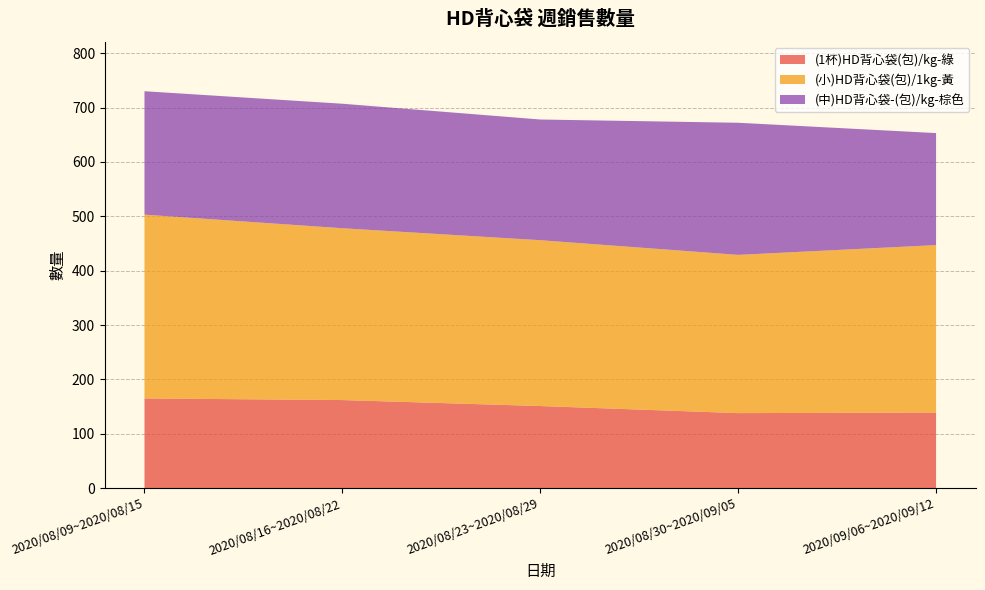

Reading left to right, extract all data points from this chart.

(1杯)HD背心袋(包)/kg-綠: 2020/08/09~2020/08/15=165	2020/08/16~2020/08/22=162	2020/08/23~2020/08/29=151	2020/08/30~2020/09/05=138	2020/09/06~2020/09/12=139
(小)HD背心袋(包)/1kg-黃: 2020/08/09~2020/08/15=338	2020/08/16~2020/08/22=316	2020/08/23~2020/08/29=305	2020/08/30~2020/09/05=291	2020/09/06~2020/09/12=308
(中)HD背心袋-(包)/kg-棕色: 2020/08/09~2020/08/15=227	2020/08/16~2020/08/22=229	2020/08/23~2020/08/29=222	2020/08/30~2020/09/05=243	2020/09/06~2020/09/12=206